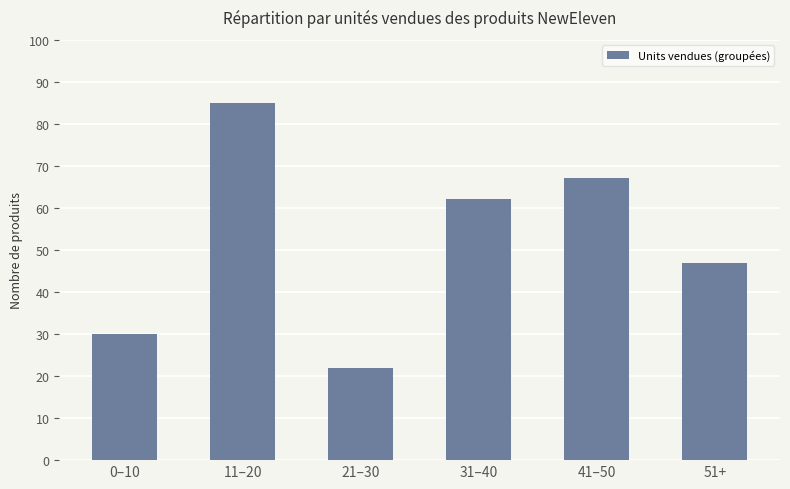

Is it true that the value at 11–20 is 85?

True